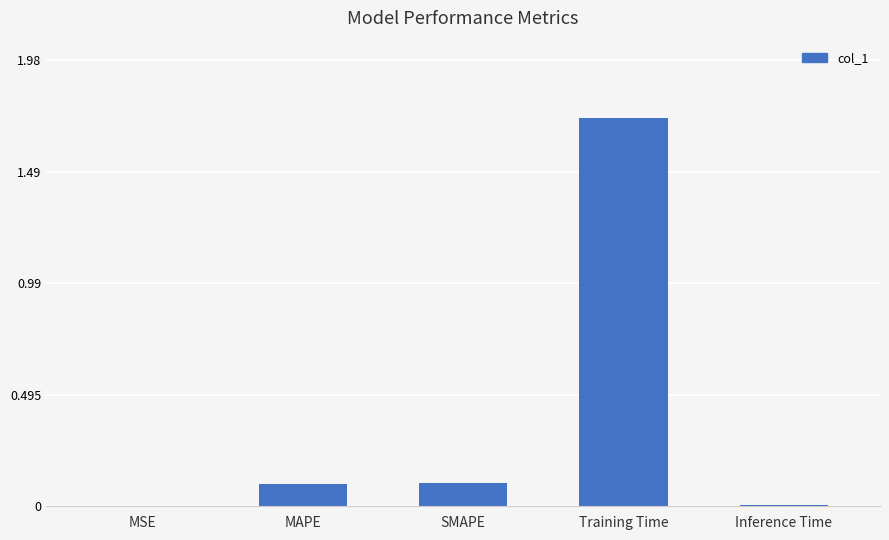

Between MSE and SMAPE, which is larger?

SMAPE